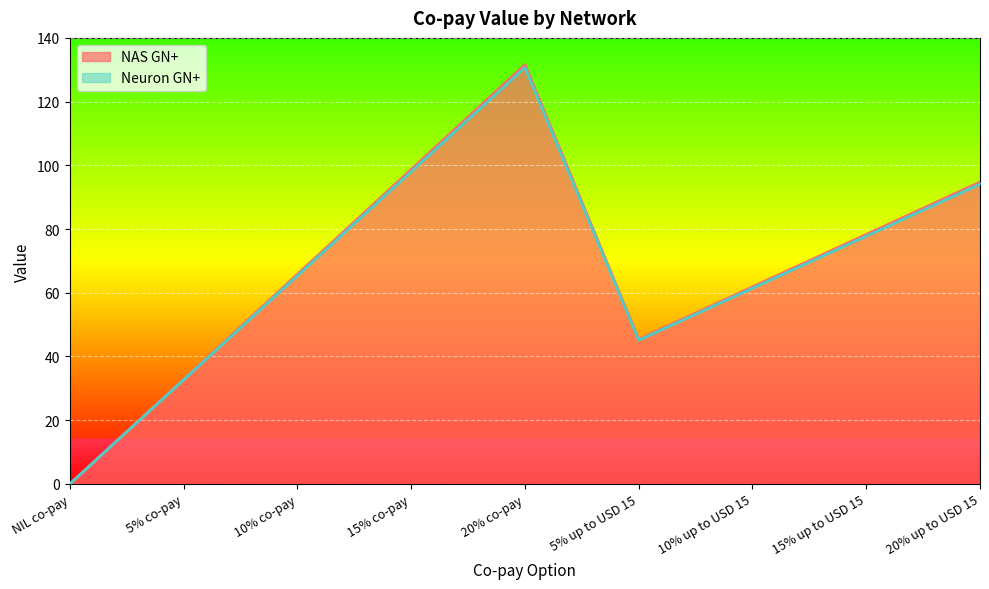

Reading left to right, what are all the values shown in this chart?

NAS GN+: NIL co-pay=0.0	5% co-pay=32.7	10% co-pay=65.3	15% co-pay=98.0	20% co-pay=130.7	5% up to USD 15=45.1	10% up to USD 15=61.4	15% up to USD 15=77.7	20% up to USD 15=94.1
Neuron GN+: NIL co-pay=0.0	5% co-pay=32.9	10% co-pay=65.8	15% co-pay=98.7	20% co-pay=131.6	5% up to USD 15=45.4	10% up to USD 15=61.9	15% up to USD 15=78.3	20% up to USD 15=94.8